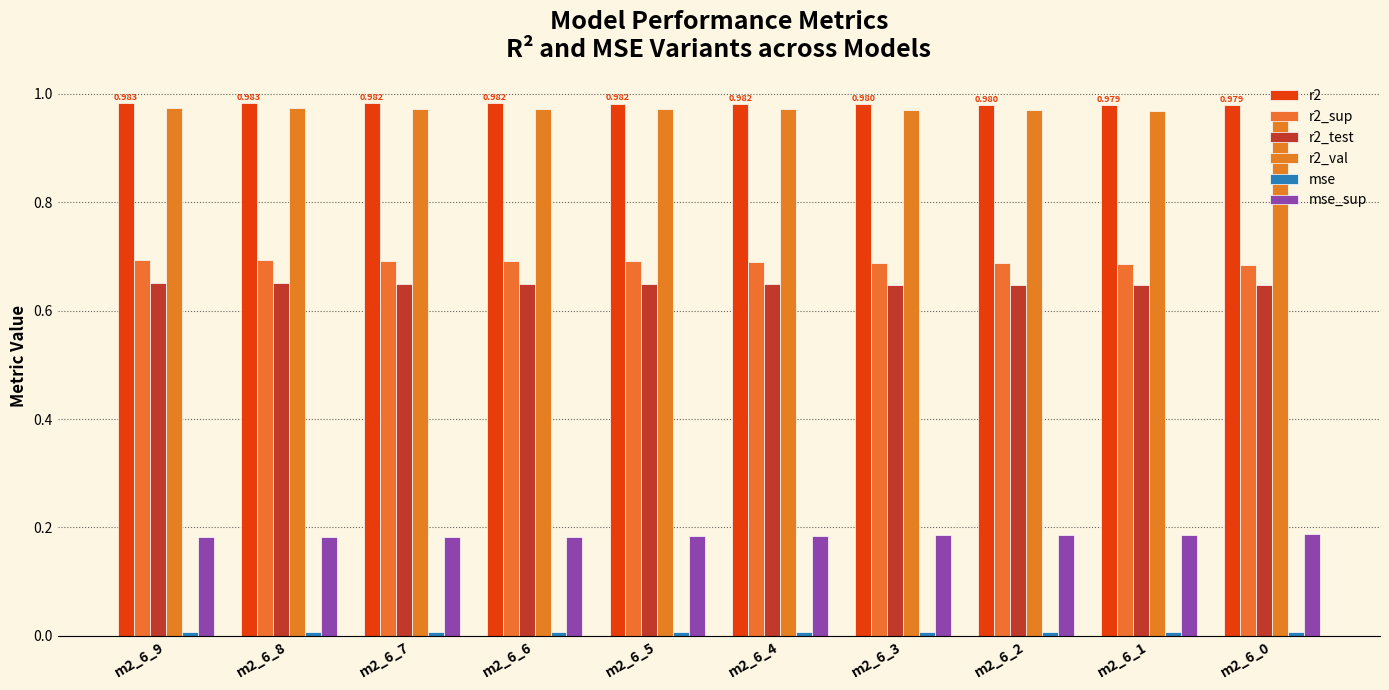

How many bars are there in each group?

6